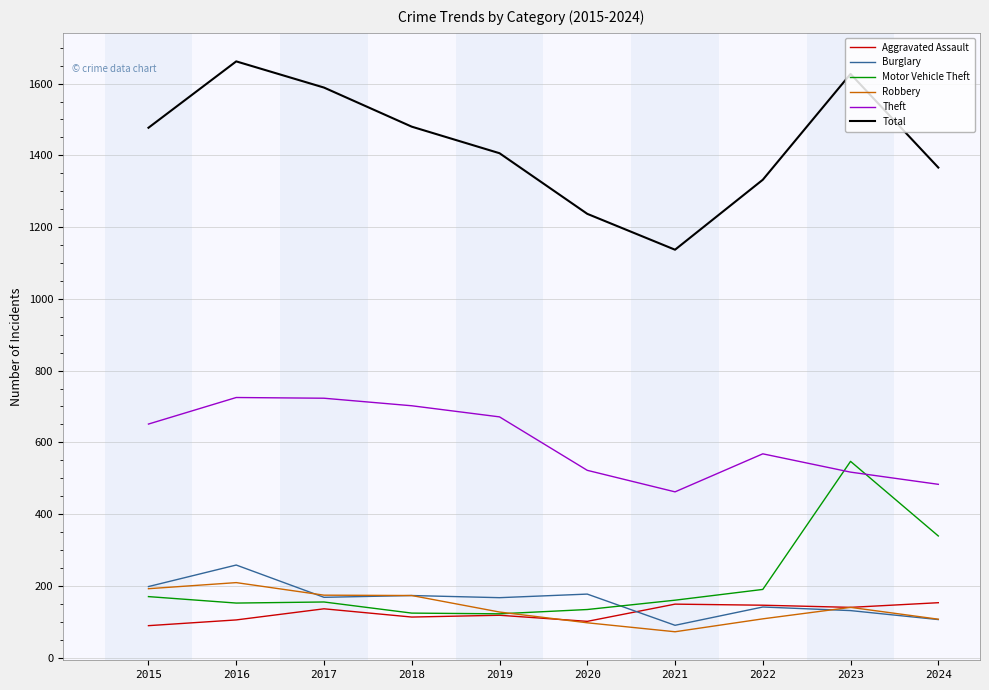

What is the approximate value of Robbery at 2020, to the nearest 10?

100